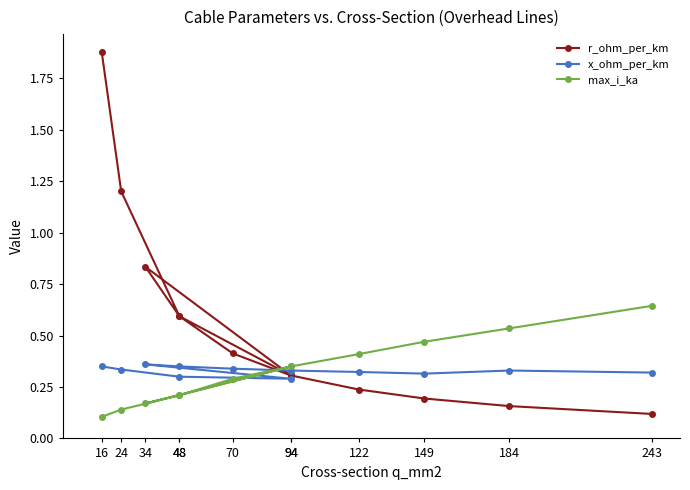

What is the difference between the highest and lowest values at 24?

1.1